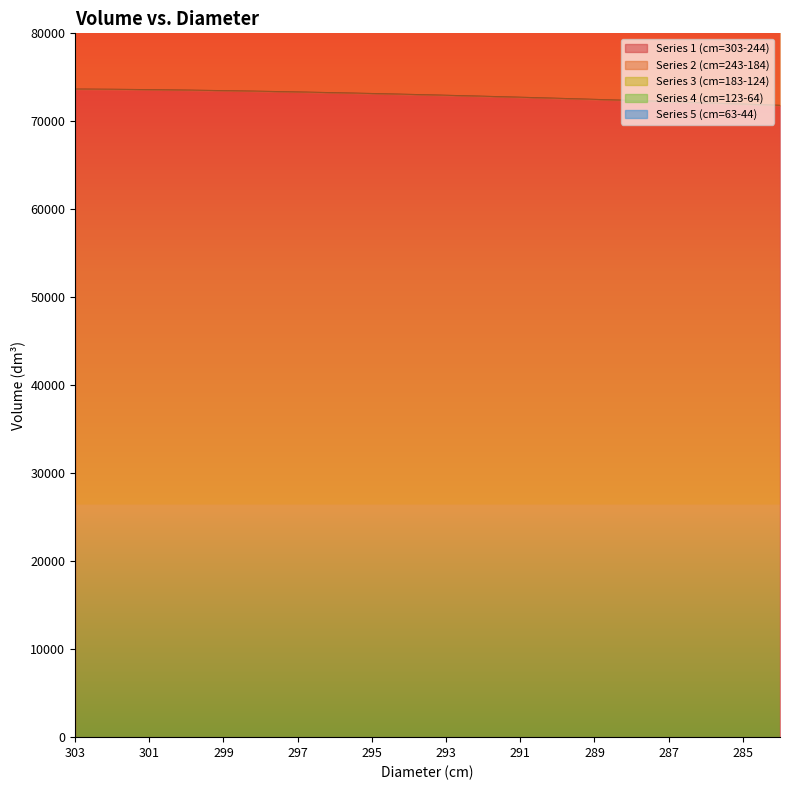

What is the maximum value shown in the chart?

220995